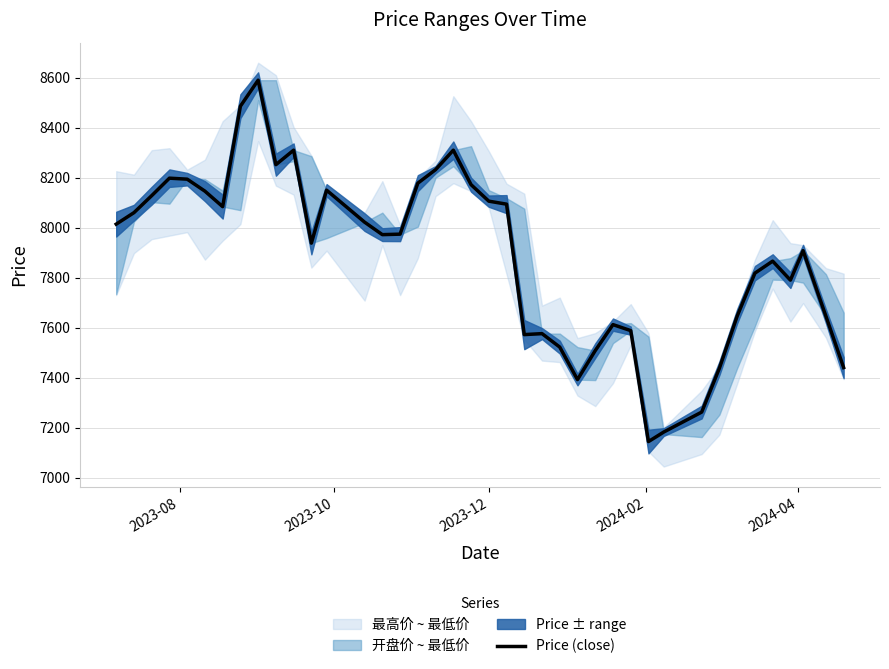

Reading left to right, what are all the values shown in this chart?

8014	8060	8128	8198	8194	8146	8084	8486	8590	8252	8310	7938	8150	8022	7972	7974	8178	8232	8310	8172	8106	8094	7572	7576	7522	7392	7508	7612	7588	7144	7182	7262	7438	7646	7818	7866	7790	7908	7646	7440